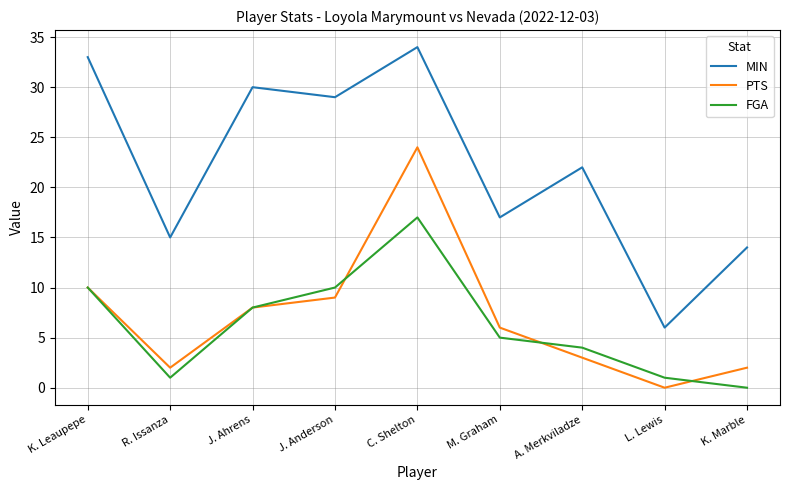

At how many categories does at least one series exceed 25?

4